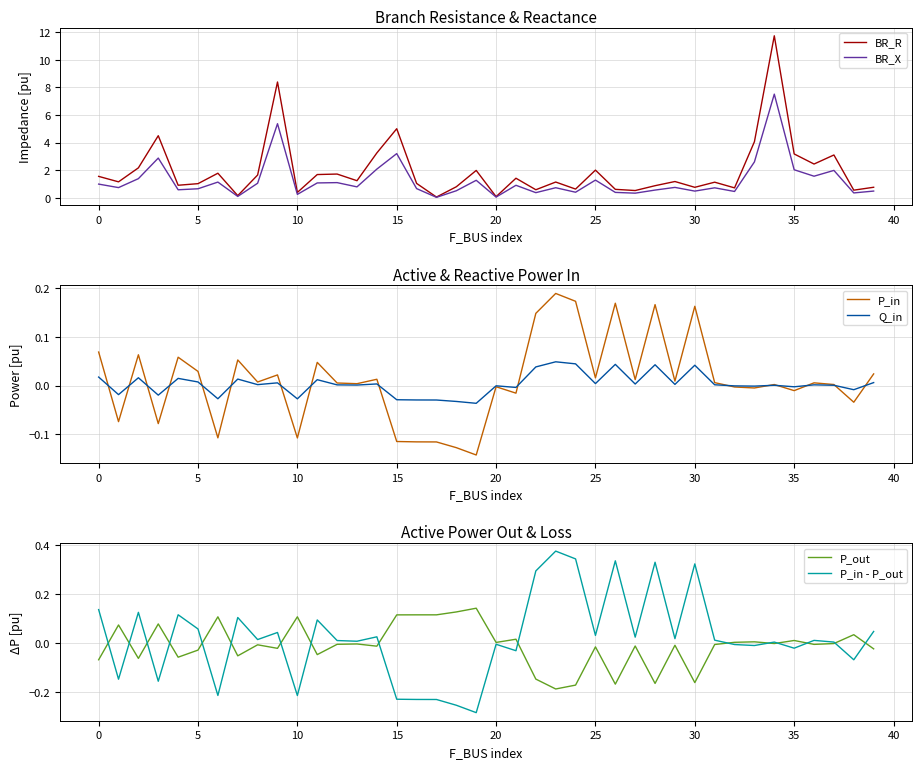

How many lines are shown in the chart?

6